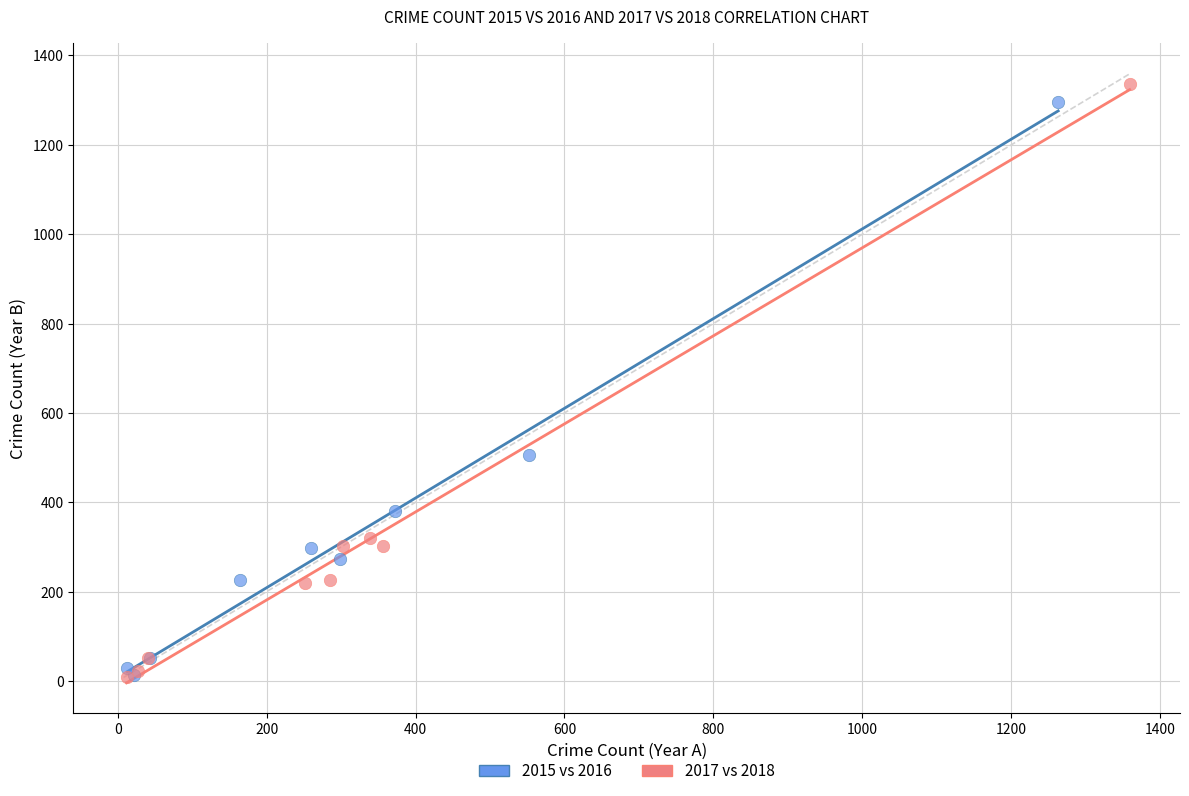

Which series has the largest Y range (max minus min)?

2017 vs 2018